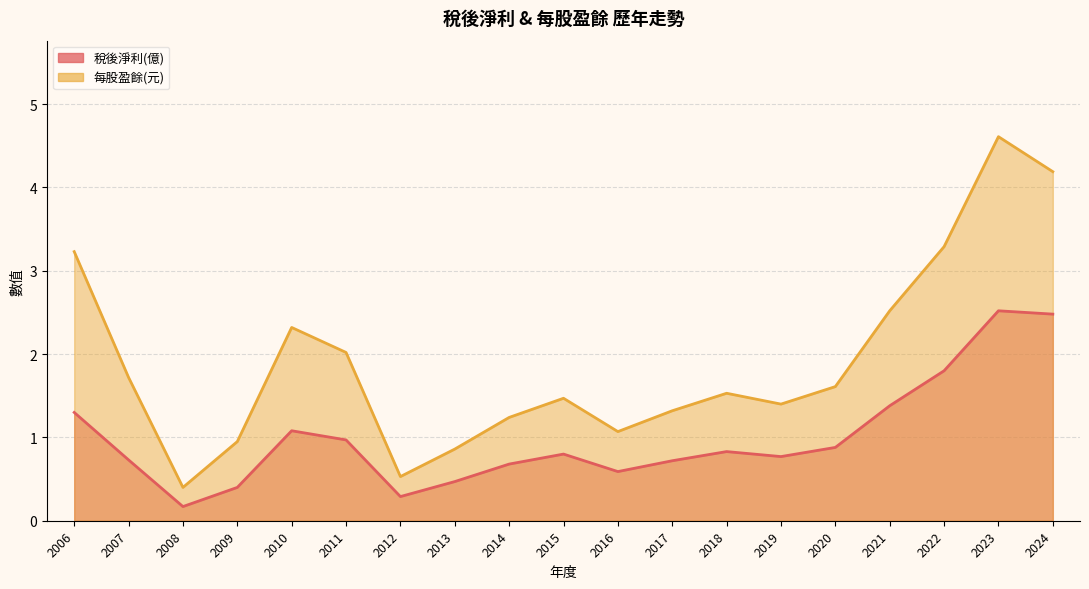

What is the average value of the 每股盈餘(元) series?

1.9